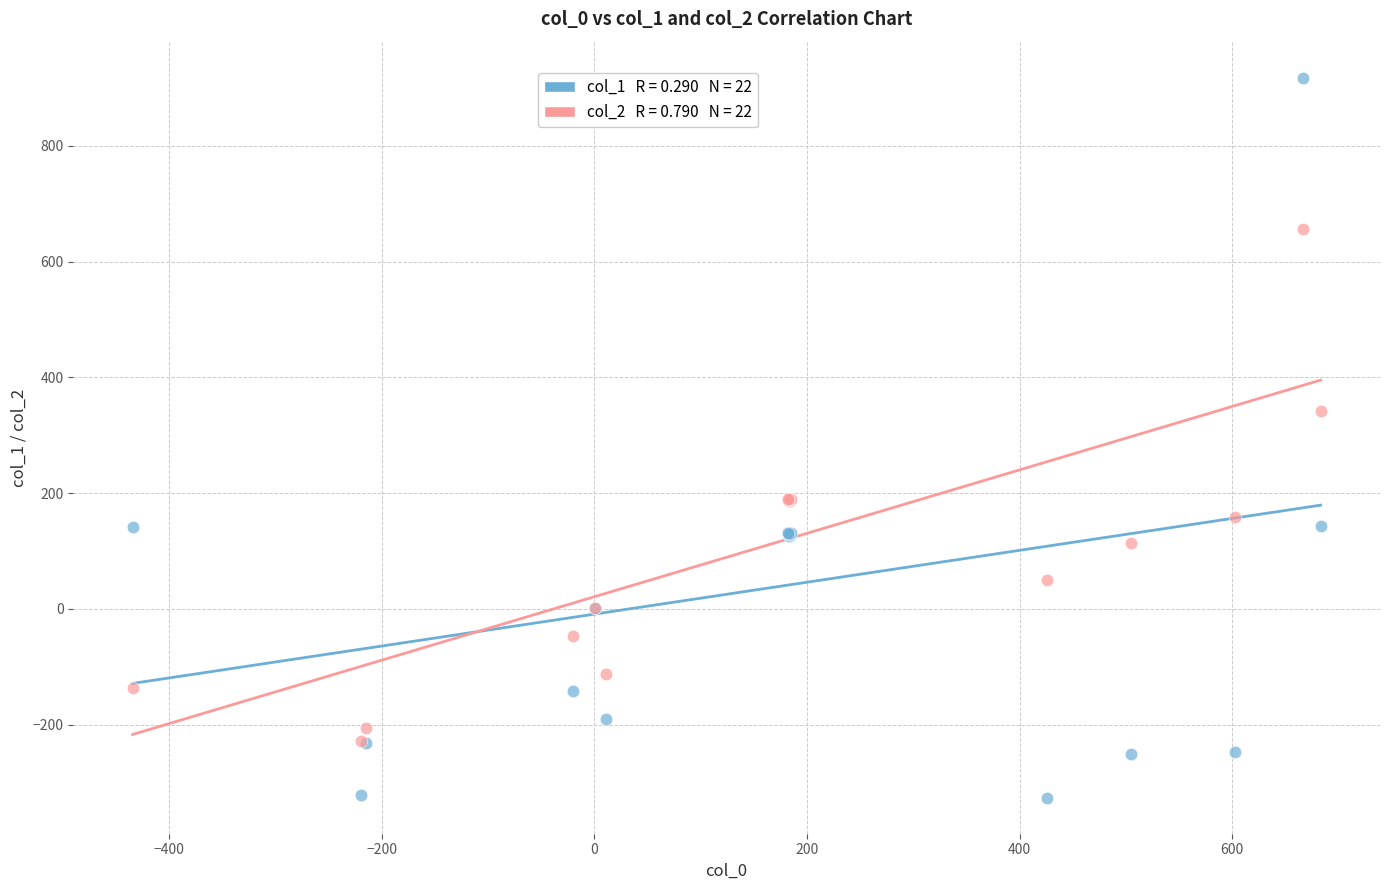

Across all series, what Y value is closest to 295?

342.2